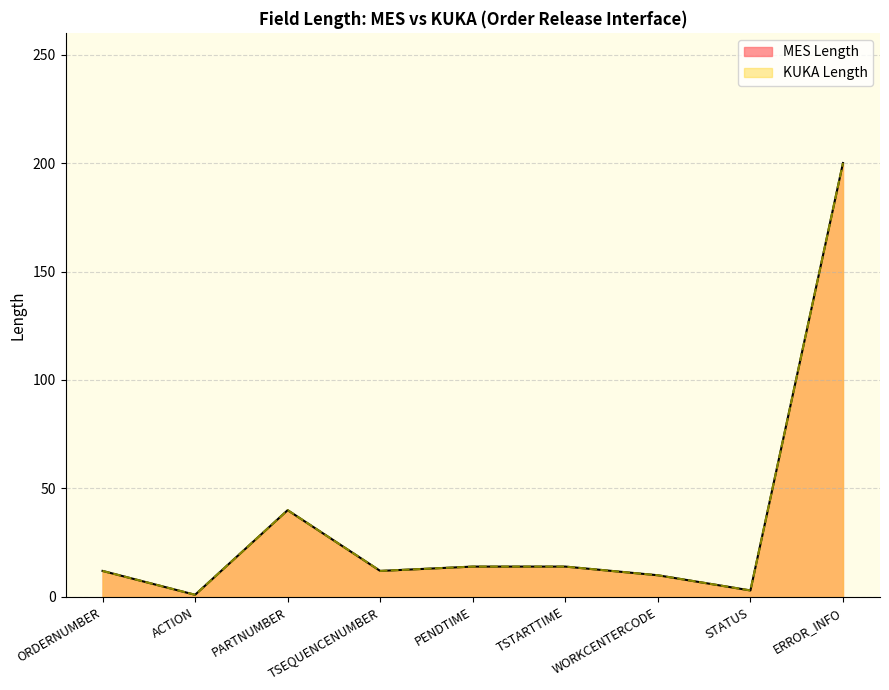

What is the maximum value for KUKA Length?

200